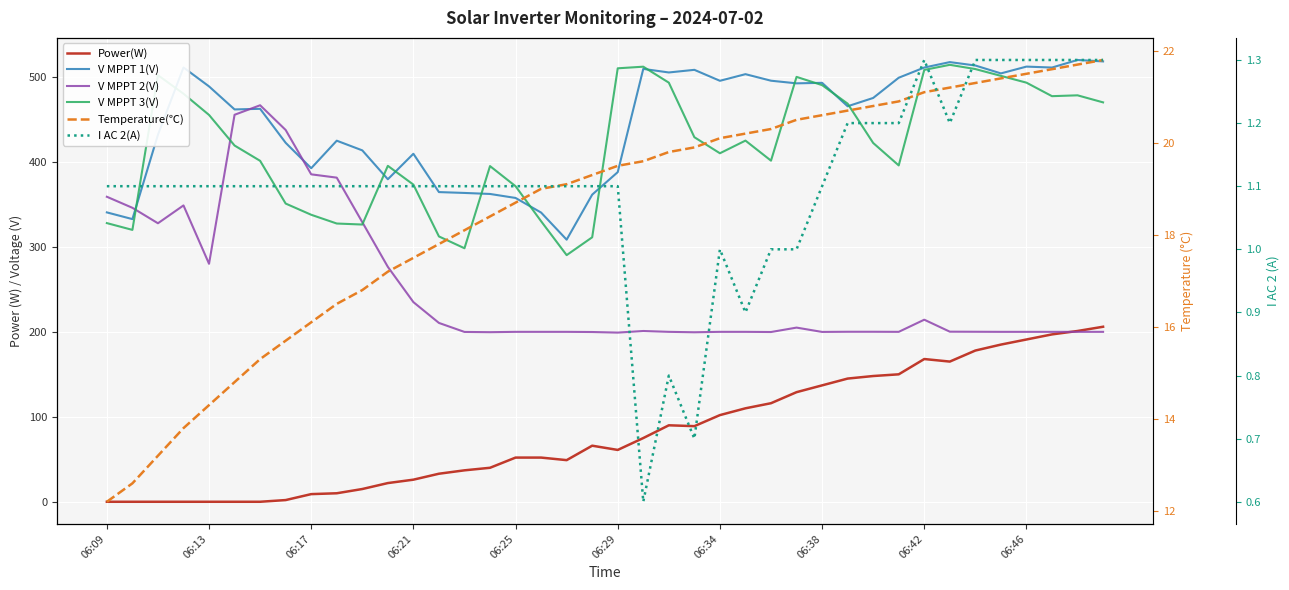

What value does the Power(W) series have at 30?

148.0